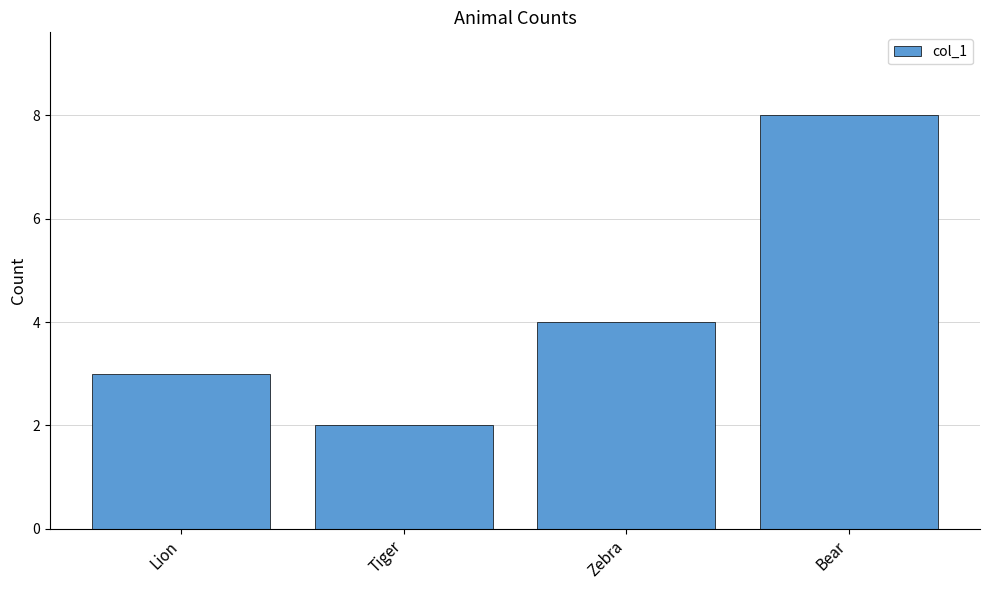

What is the minimum value shown in the chart?

2